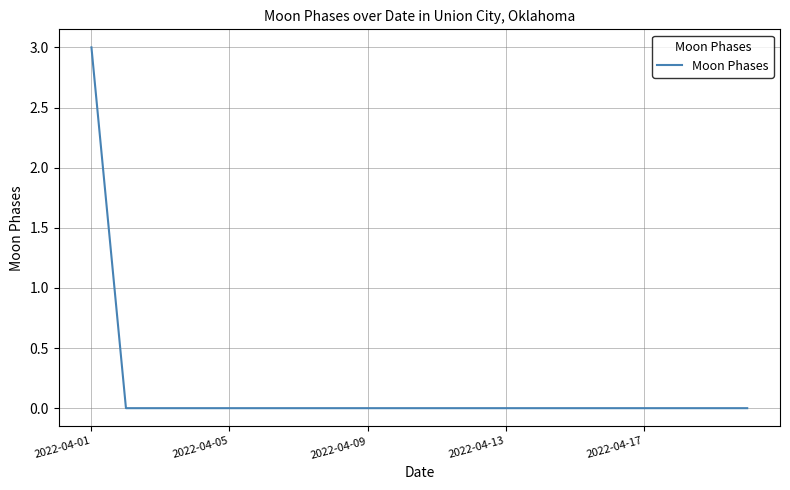

What is the maximum value shown in the chart?

3